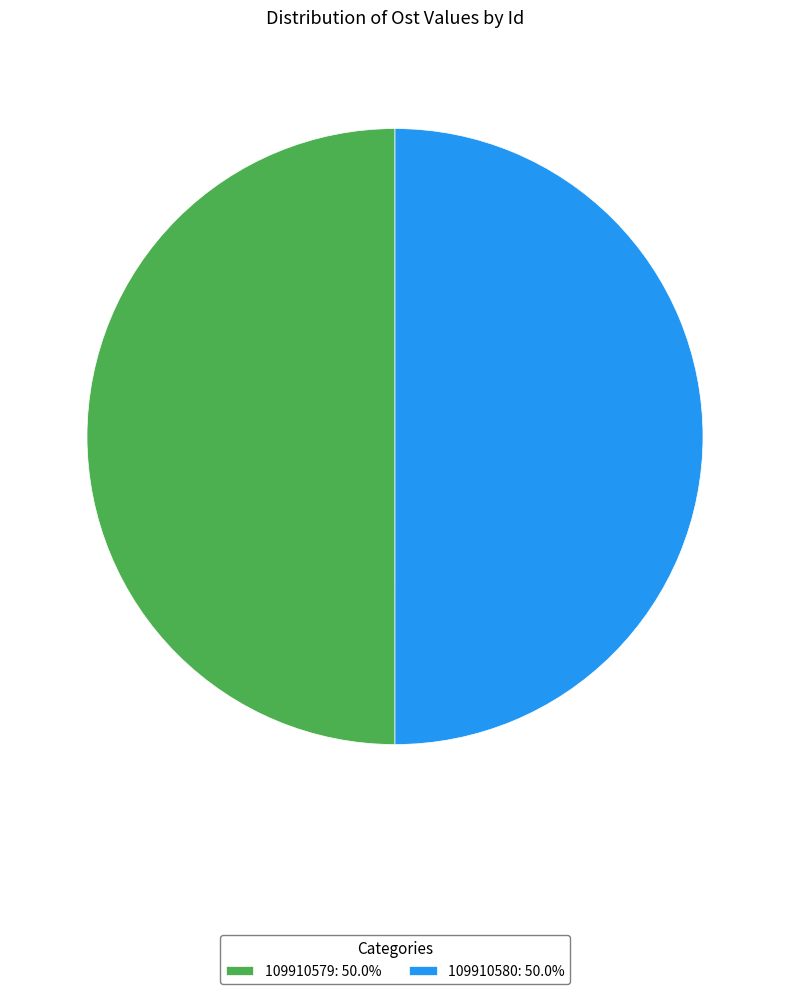

Approximately how many times larger is the value at 109910580: 50.0% compared to 109910579: 50.0%?

1.0